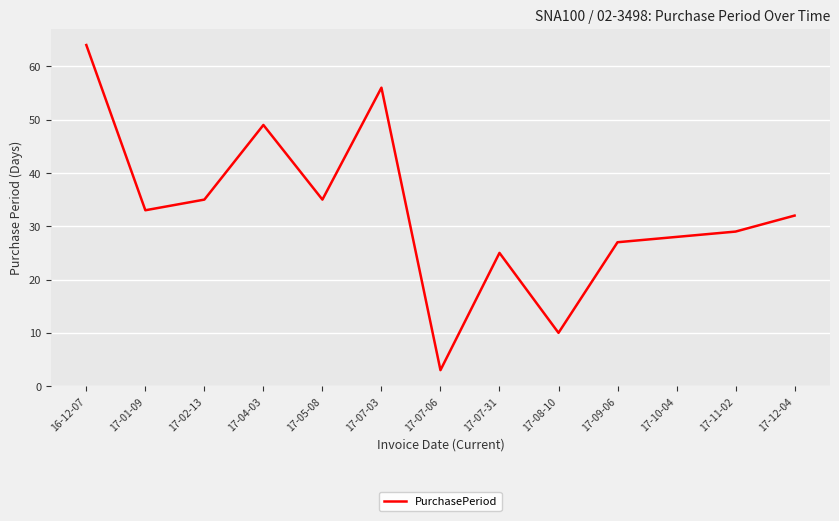

Reading left to right, extract all data points from this chart.

16-12-07=64	17-01-09=33	17-02-13=35	17-04-03=49	17-05-08=35	17-07-03=56	17-07-06=3	17-07-31=25	17-08-10=10	17-09-06=27	17-10-04=28	17-11-02=29	17-12-04=32